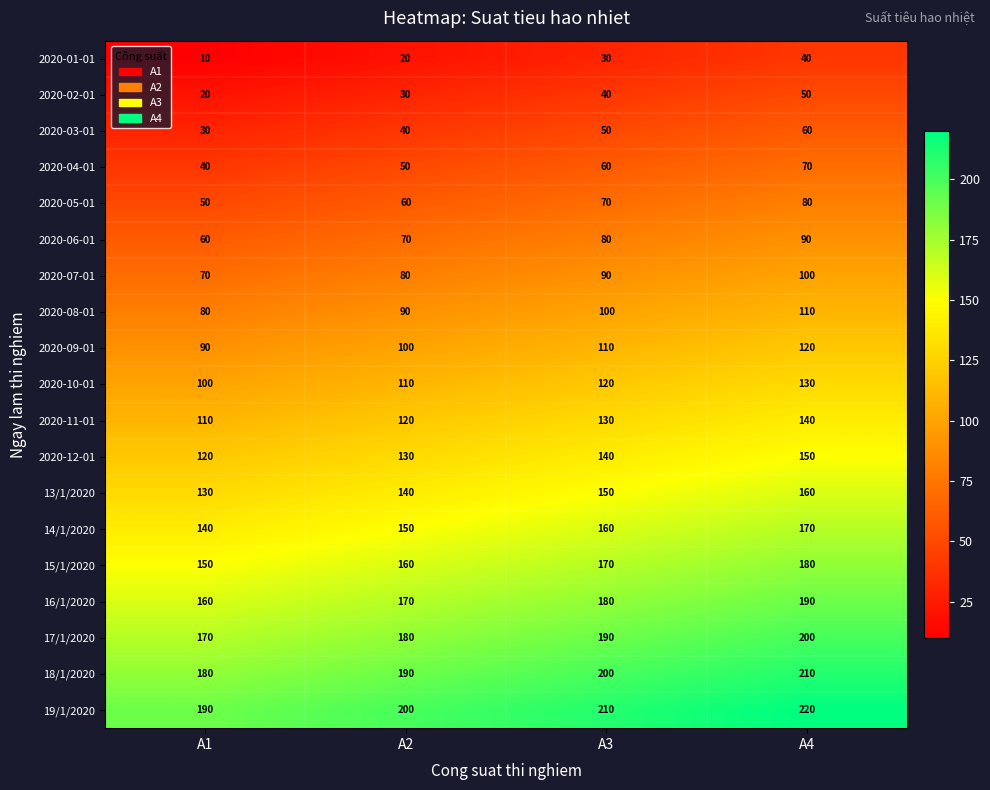

The value of 2020-03-01 at A4 is 60. True or false?

True